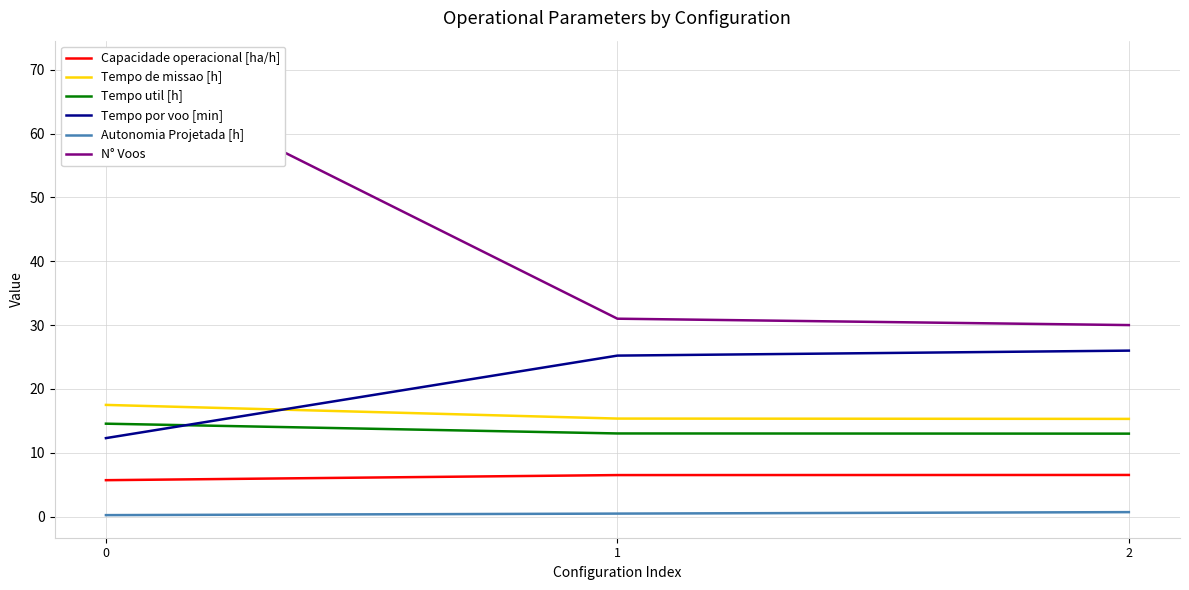

Reading left to right, what are all the values shown in this chart?

Capacidade operacional [ha/h]: 5.7	6.5	6.5
Tempo de missao [h]: 17.5	15.4	15.3
Tempo util [h]: 14.6	13.0	13.0
Tempo por voo [min]: 12.3	25.2	26.0
Autonomia Projetada [h]: 0.2	0.5	0.7
N° Voos: 71.0	31.0	30.0